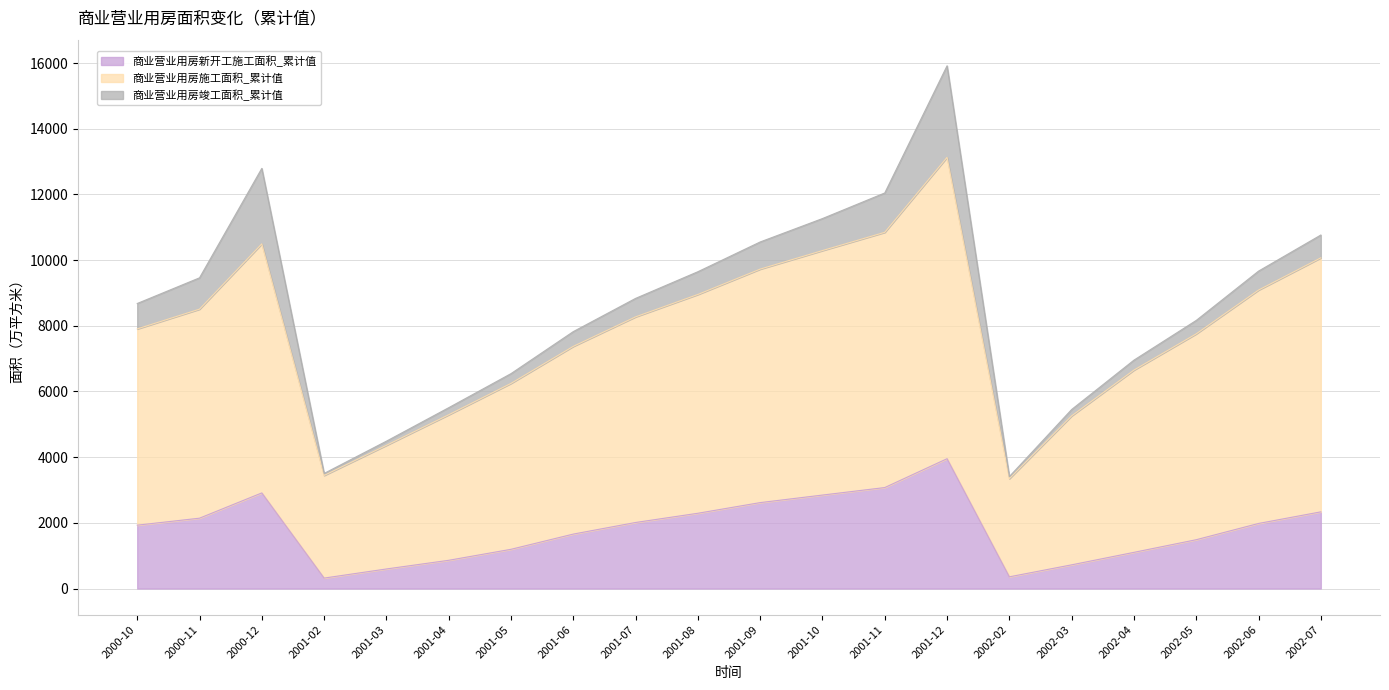

What is the spread (max minus min) of values at 2001-07?

6260.9